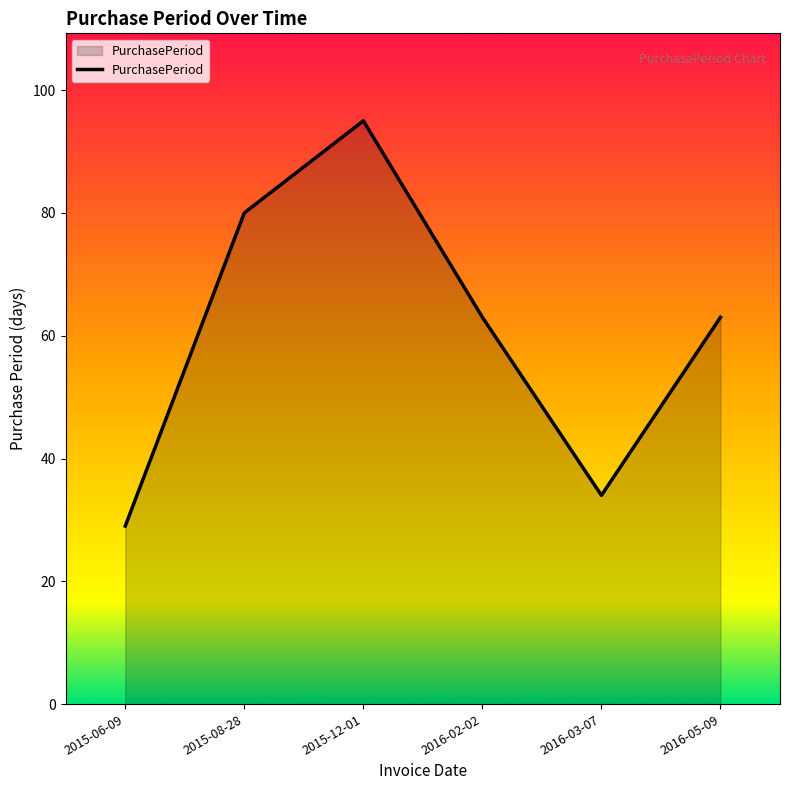

Which label corresponds to the smallest value in the chart?

2015-06-09